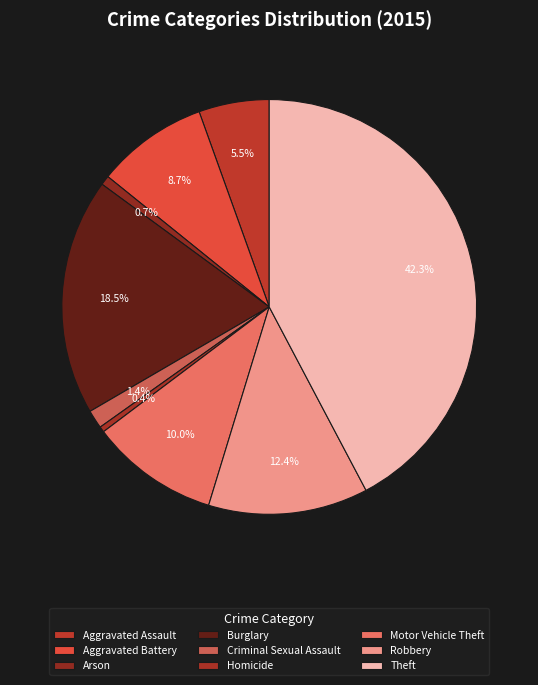

Combined, what portion of the pie is Aggravated Battery and Arson?

9.4%